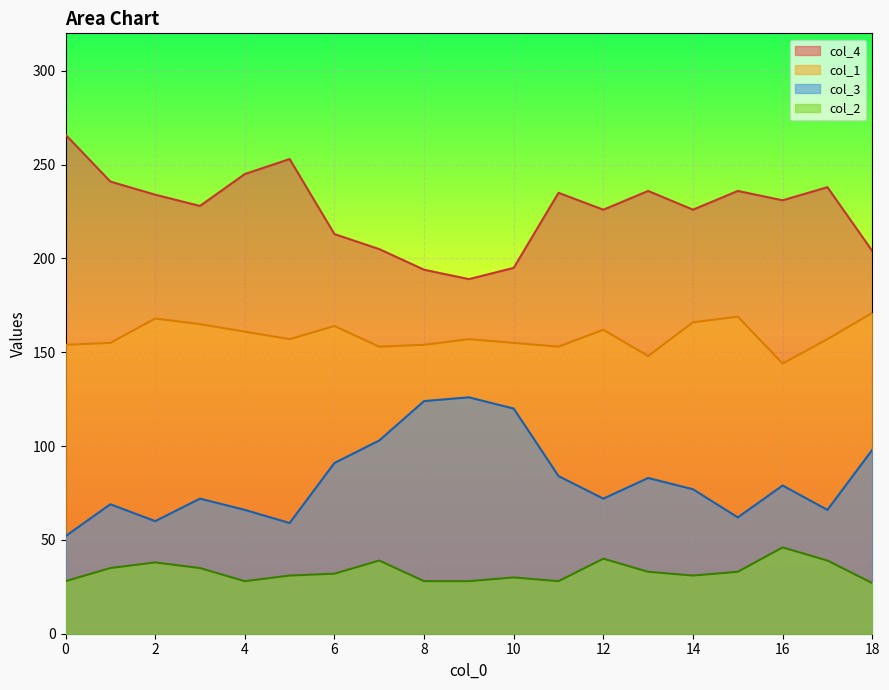

What is the value of the col_2 point at the 8th from the left?

39